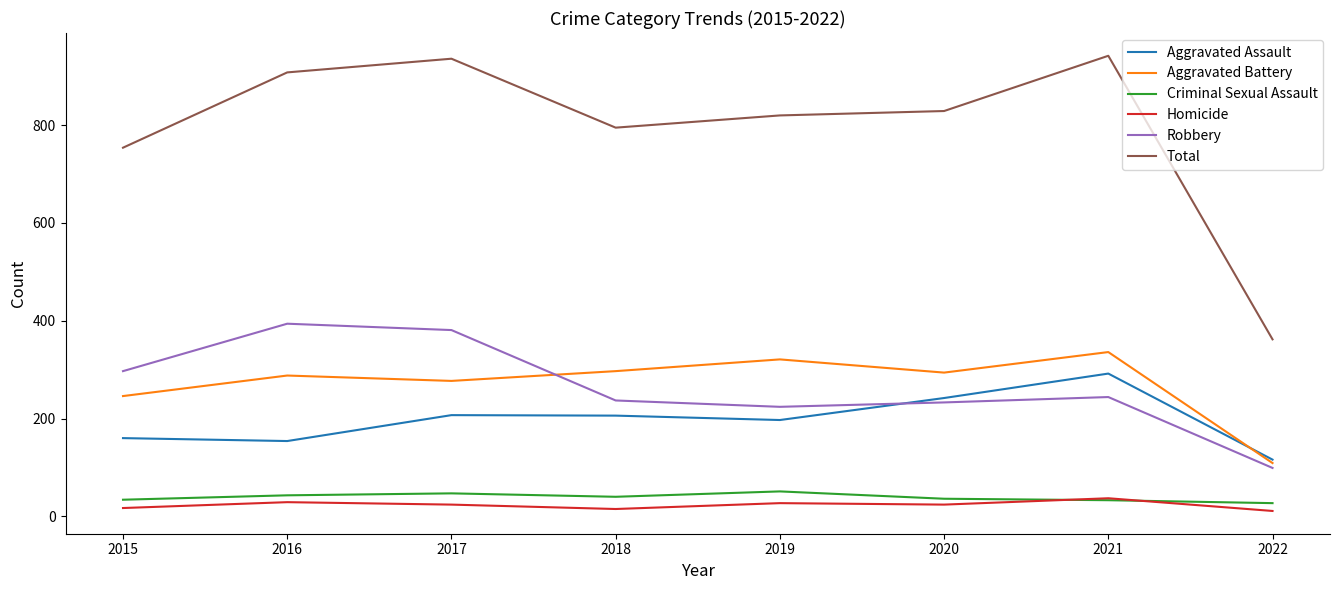

Which series has the largest total across all categories?

Total